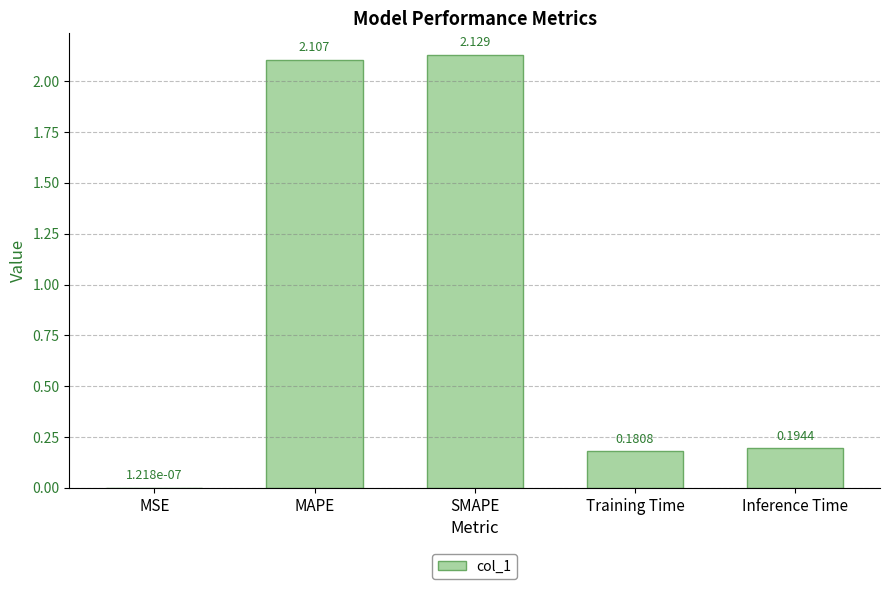

Where is the data nearest to the value 1?

Inference Time